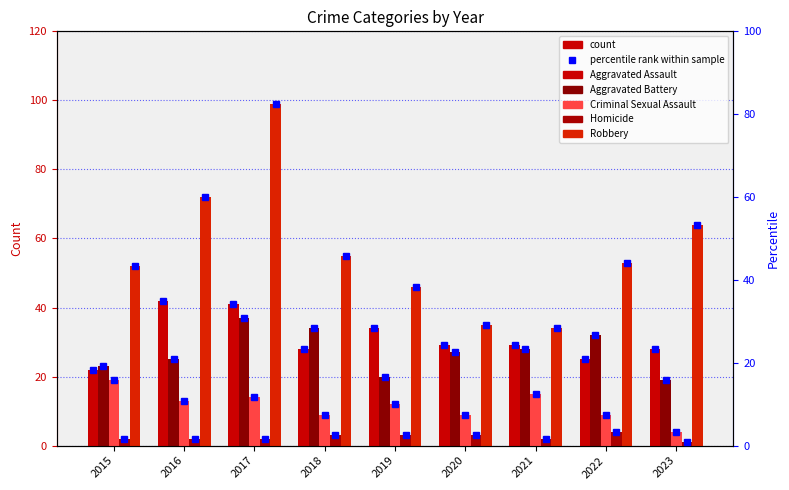

Reading right to left, list all the values displayed in this chart.

Aggravated Assault: 28.0	25.0	29.0	29.0	34.0	28.0	41.0	42.0	22.0
Aggravated Battery: 19.0	32.0	28.0	27.0	20.0	34.0	37.0	25.0	23.0
Criminal Sexual Assault: 4.0	9.0	15.0	9.0	12.0	9.0	14.0	13.0	19.0
Homicide: 0.8	3.3	1.7	2.5	2.5	2.5	1.7	1.7	1.7
Robbery: 64.0	53.0	34.0	35.0	46.0	55.0	99.0	72.0	52.0